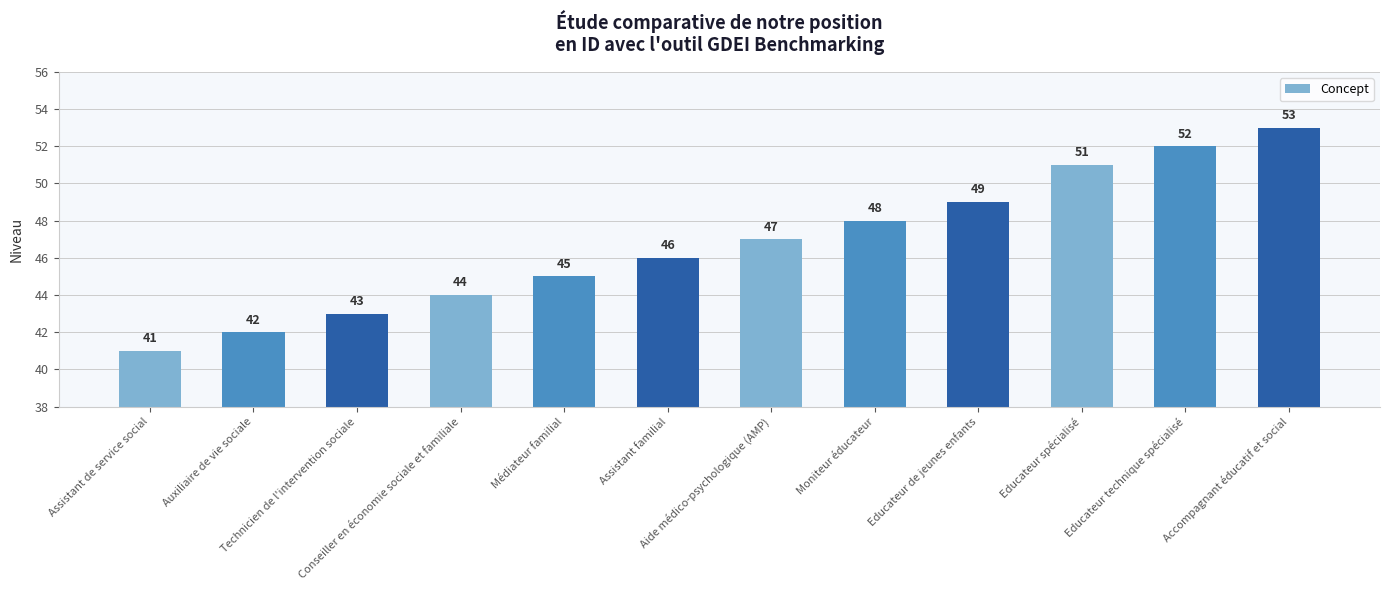

What is the greatest value displayed?

53